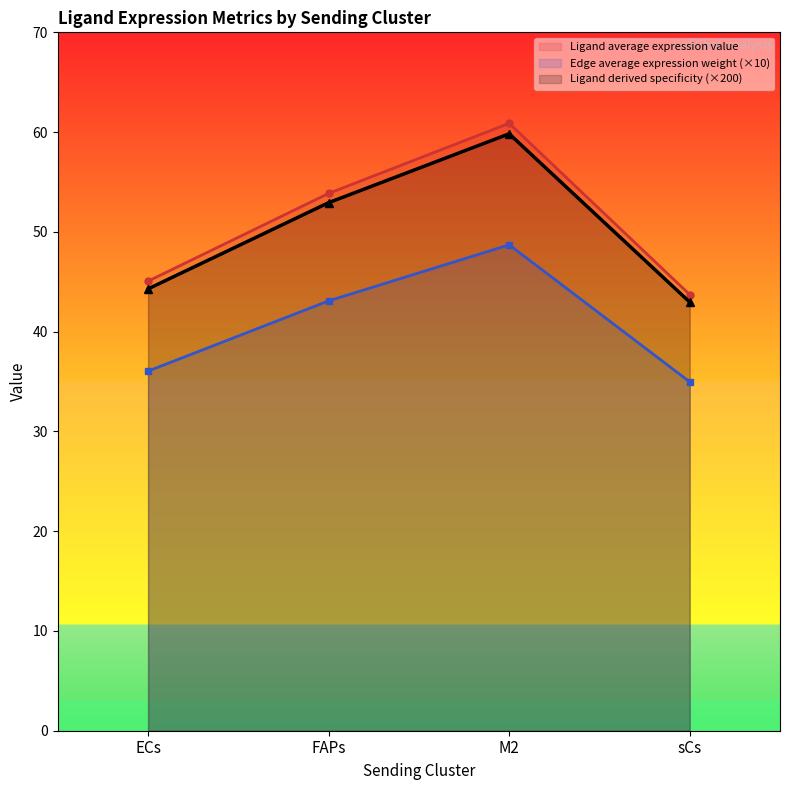

How many data points in Edge average expression weight are less than 43?

2